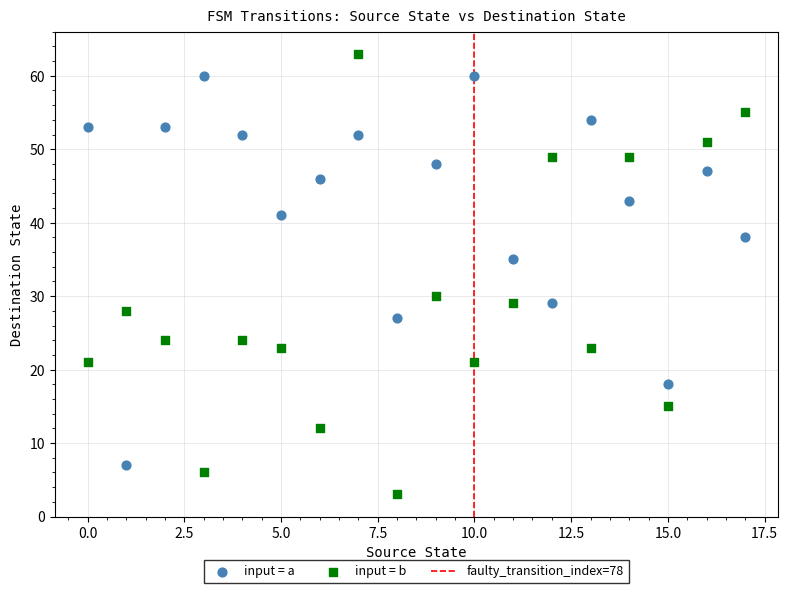

In the input = a series, what Y value is closest to 33?

35